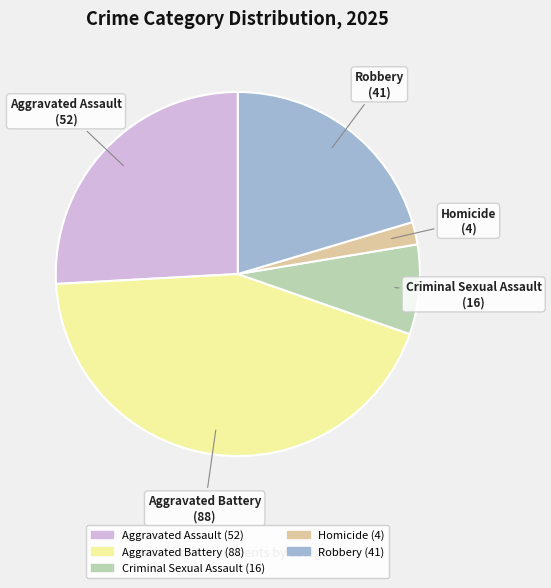

How many segments does this pie chart have?

5